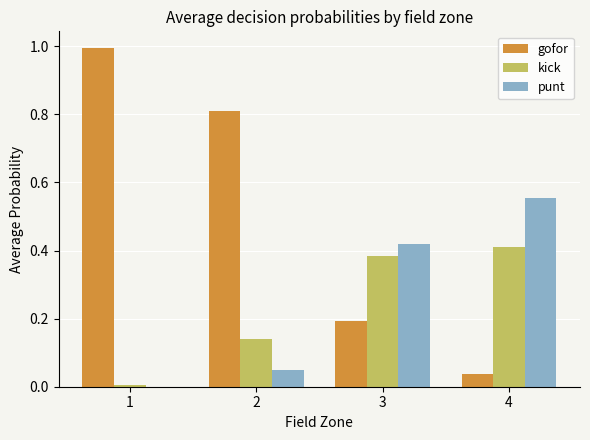

Count the number of categories in the chart.

4